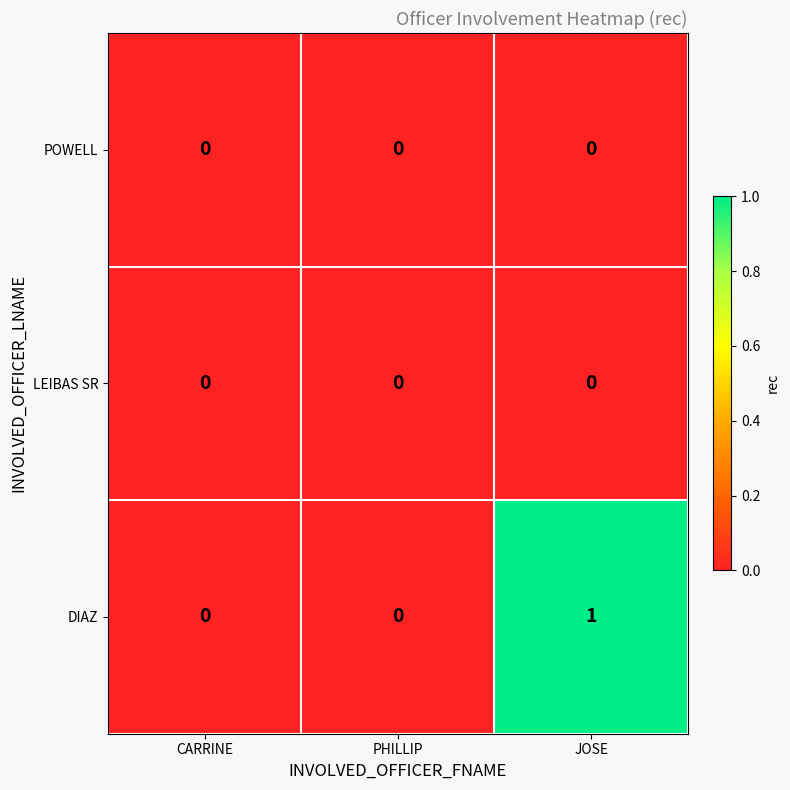

At which category is the sum across all series the highest?

JOSE